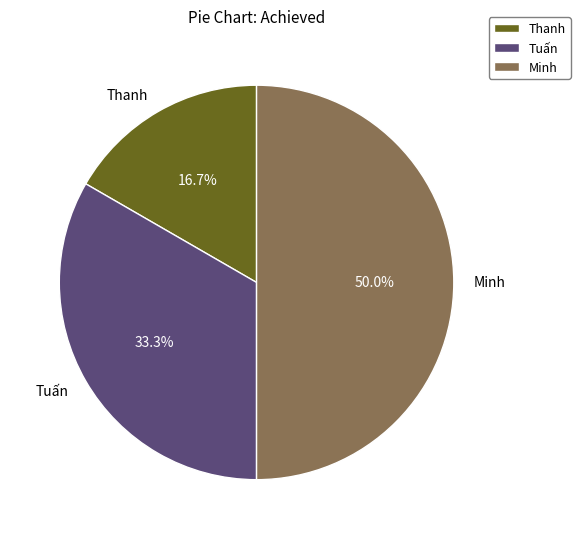

Combined, what portion of the pie is Thanh and Tuấn?

50.0%